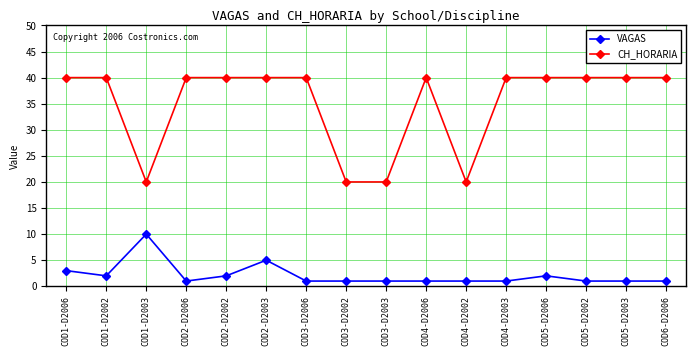

True or false: CH_HORARIA has a value of 19 at COD1-D2006.

False